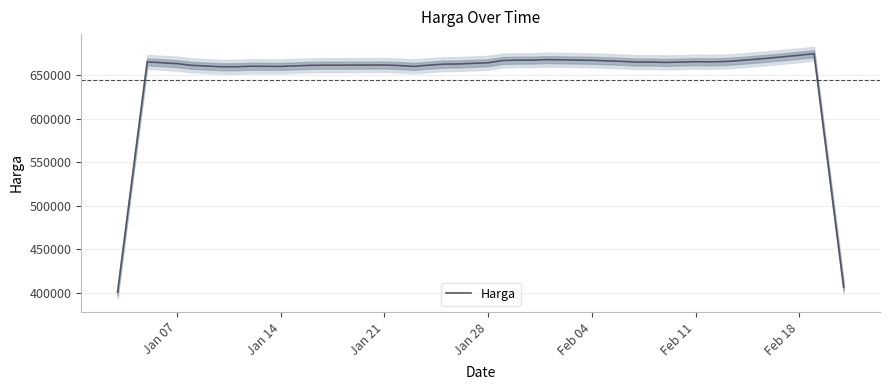

What is the minimum value shown in the chart?

400600